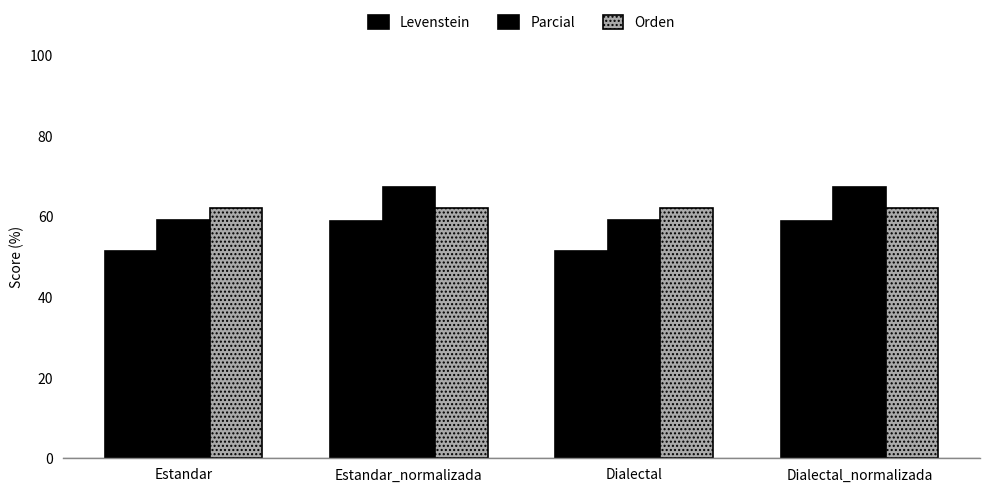

How many bars are there in each group?

3